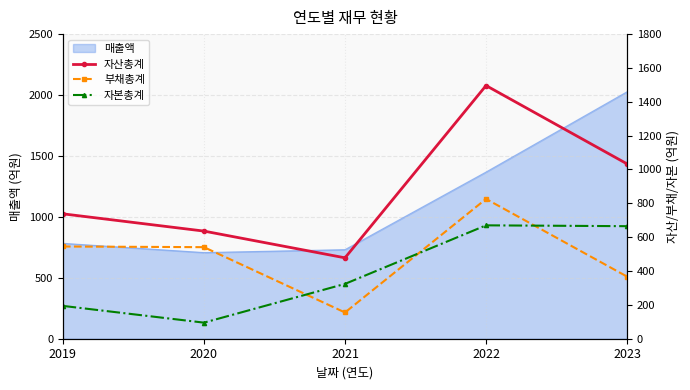

What is the sum of all 부채총계 values?

2434